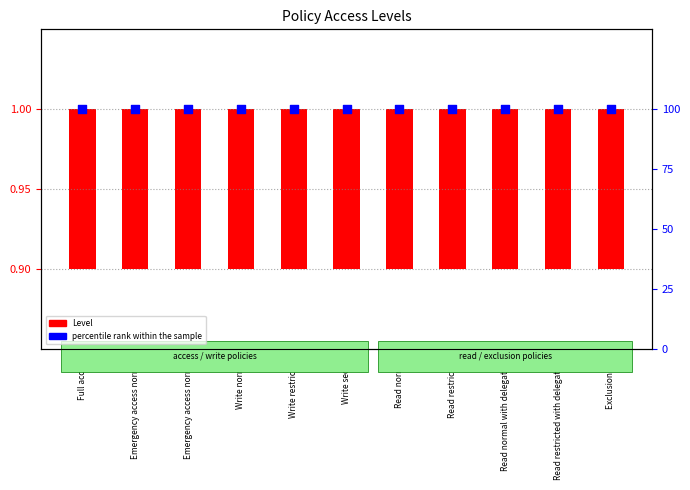

Which series contains the lowest Y value?

Level